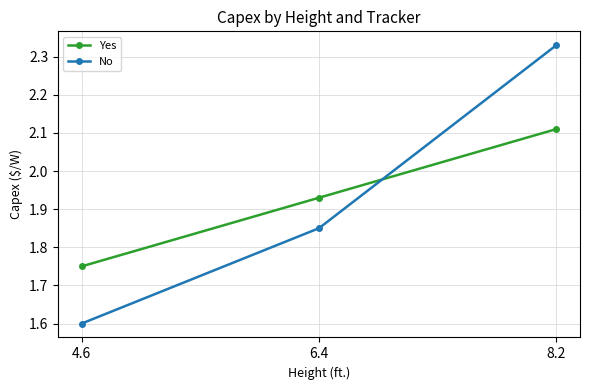

Which series has the widest spread of values?

No